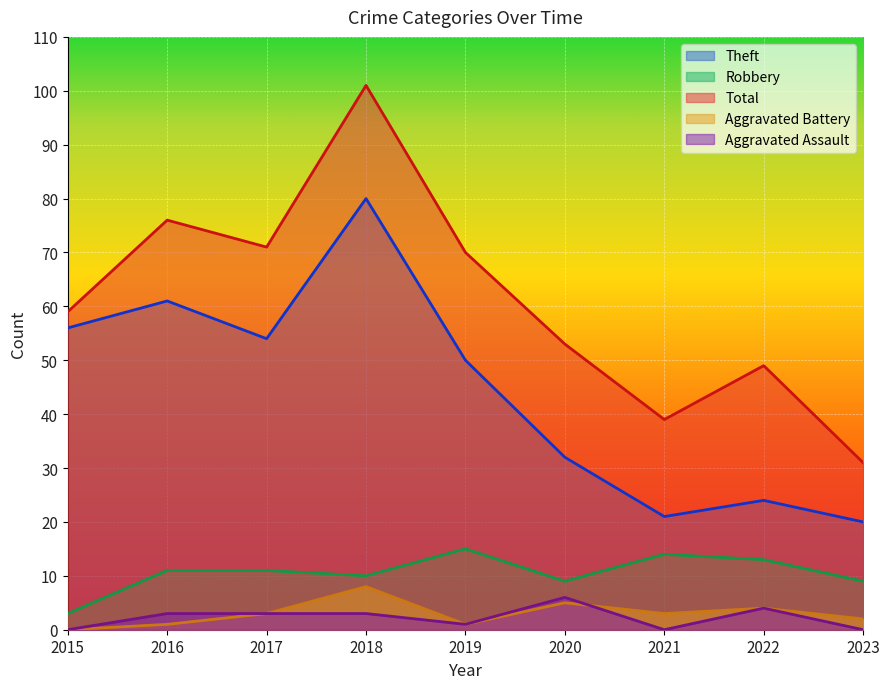

What is the sum of the Total values at 2022 and 2016?

125